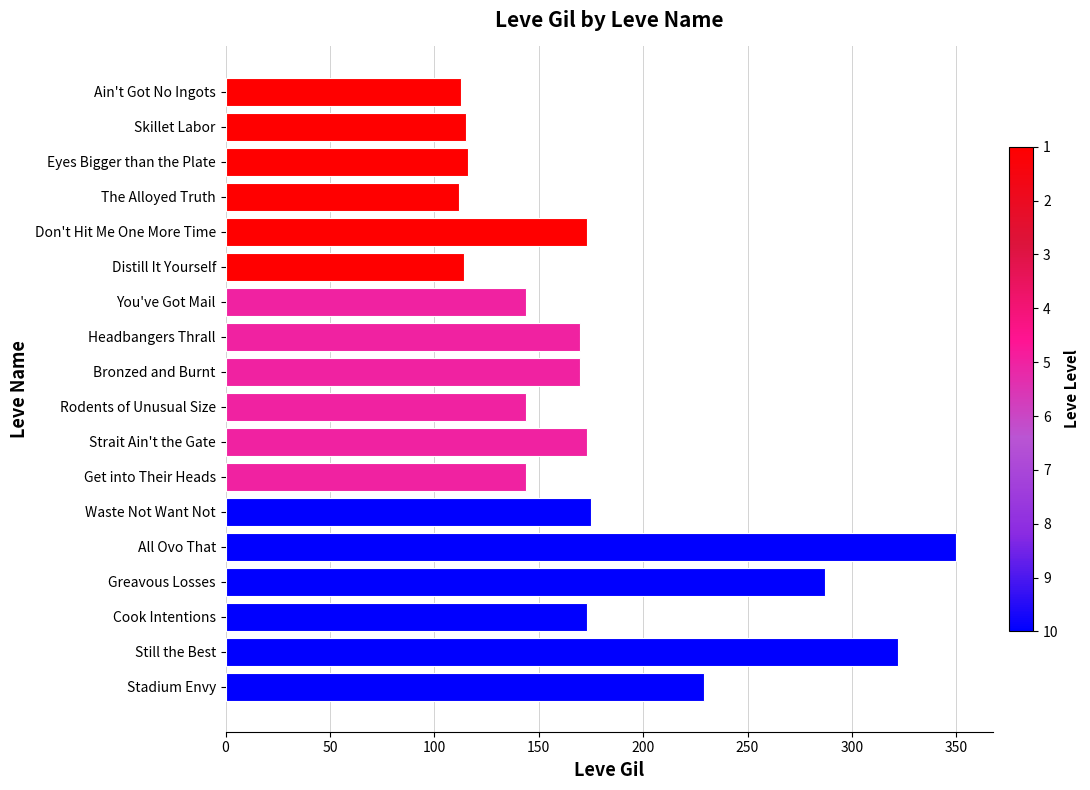

What is the ratio of the value at Distill It Yourself to the value at Bronzed and Burnt?

0.7